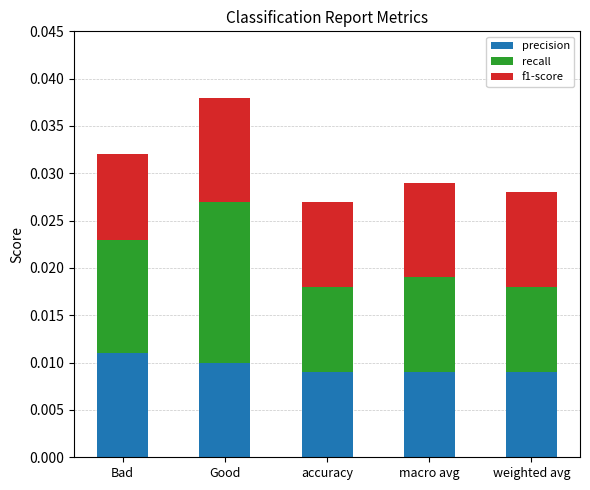

At which category is the sum across all series the highest?

Good